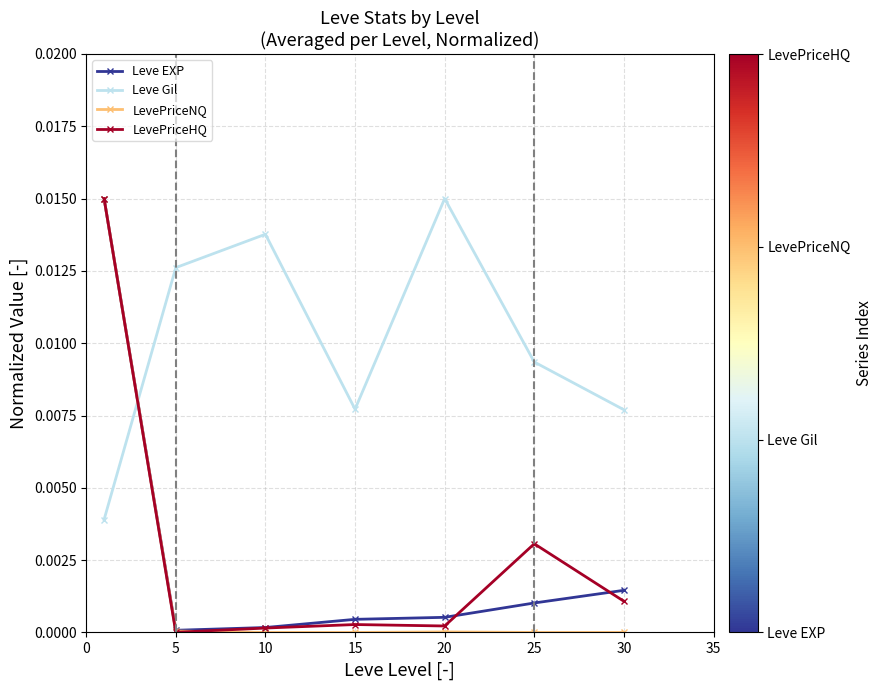

True or false: LevePriceHQ has more than 2 interior local peaks.

False